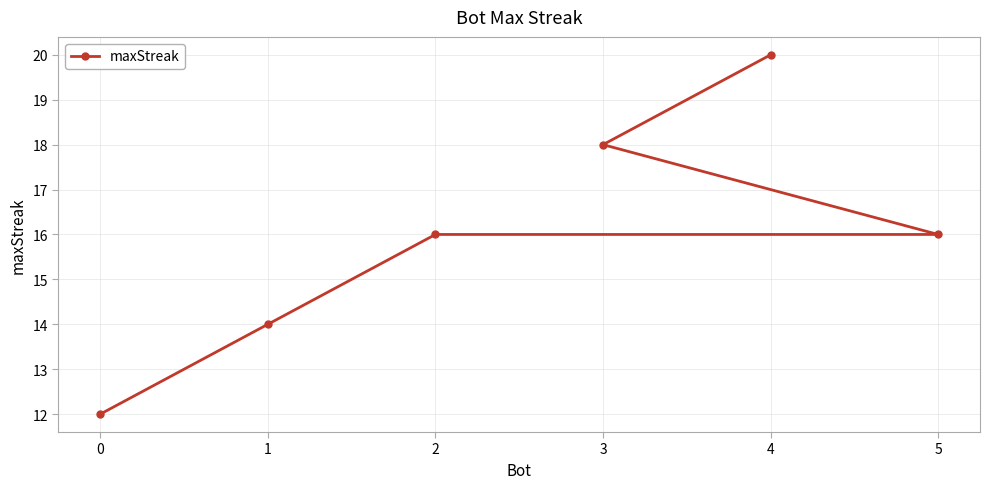

Approximately how many times larger is the value at 2 compared to 0?

1.3